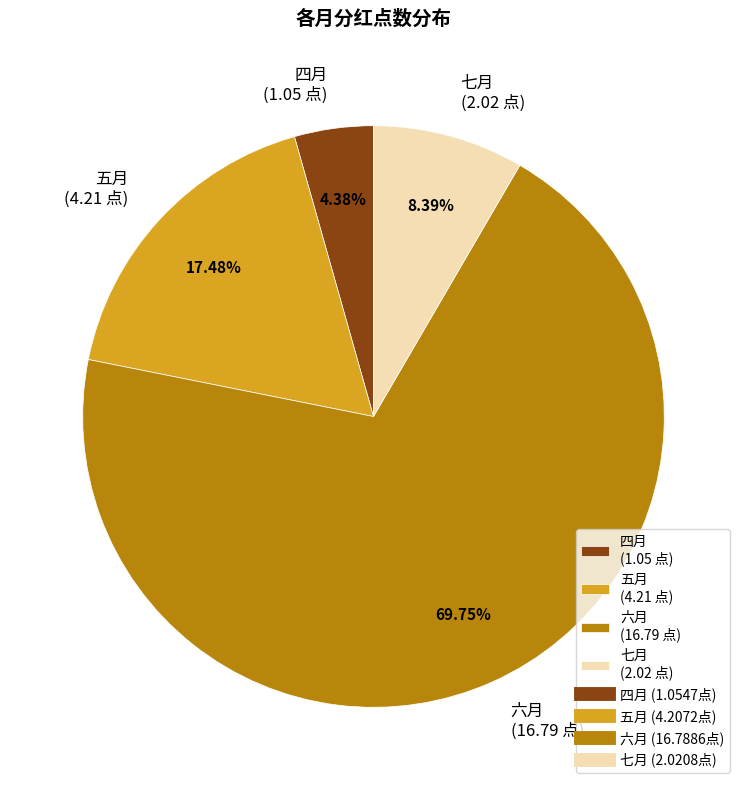

Between 七月 and 五月, which is larger?

五月